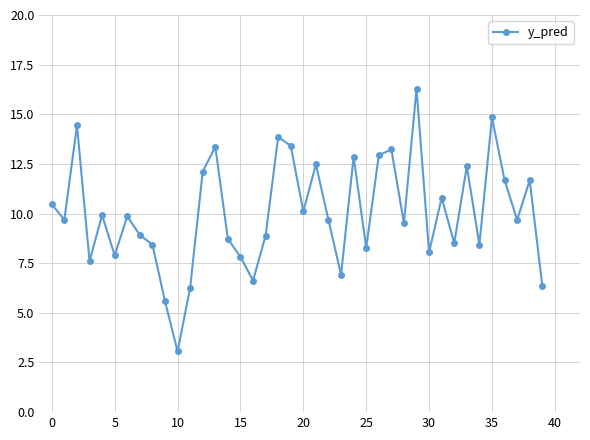

What is the maximum value shown in the chart?

16.3